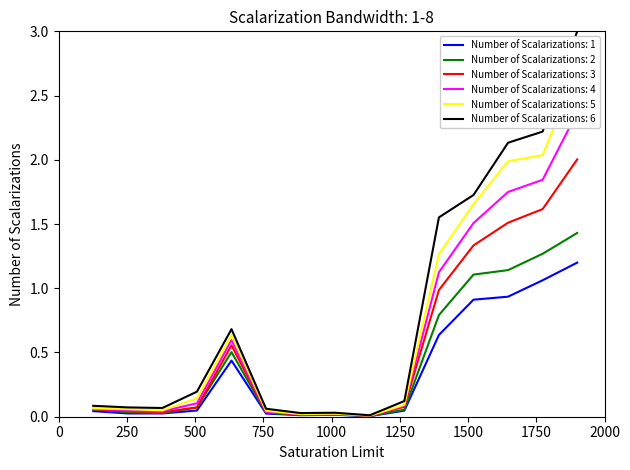

Reading right to left, extract all data points from this chart.

BU1980: 15=1.2	14=1.1	13=0.9	12=0.9	11=0.6	10=0.0	9=0.0	8=0.0	7=0.0	6=0.0	5=0.4	4=0.0	3=0.0	2=0.0	1=0.0
BU1990: 15=1.4	14=1.3	13=1.1	12=1.1	11=0.8	10=0.1	9=0.0	8=0.0	7=0.0	6=0.0	5=0.5	4=0.1	3=0.0	2=0.0	1=0.1
BU2000: 15=2.0	14=1.6	13=1.5	12=1.3	11=1.0	10=0.1	9=0.0	8=0.0	7=0.0	6=0.0	5=0.6	4=0.1	3=0.0	2=0.0	1=0.1
BU2010: 15=2.4	14=1.8	13=1.7	12=1.5	11=1.1	10=0.1	9=0.0	8=0.0	7=0.0	6=0.0	5=0.6	4=0.1	3=0.0	2=0.0	1=0.1
BU2020: 15=2.7	14=2.0	13=2.0	12=1.7	11=1.3	10=0.1	9=0.0	8=0.0	7=0.0	6=0.0	5=0.6	4=0.1	3=0.0	2=0.1	1=0.1
BU2030: 15=3.0	14=2.2	13=2.1	12=1.7	11=1.6	10=0.1	9=0.0	8=0.0	7=0.0	6=0.1	5=0.7	4=0.2	3=0.1	2=0.1	1=0.1